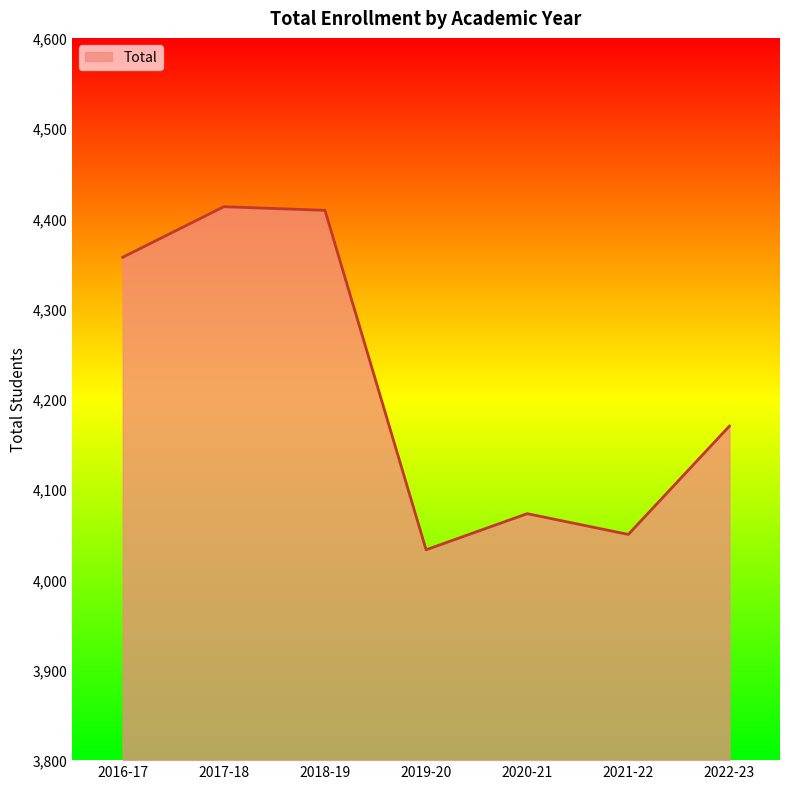

Where is the first local minimum?

2019-20